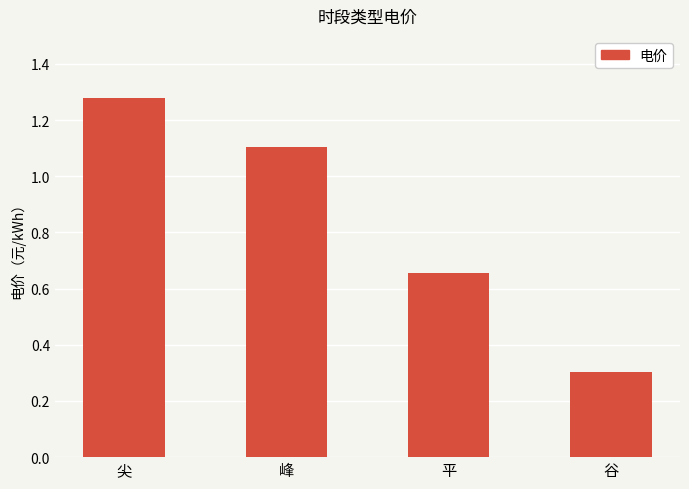

At which category does the chart reach its minimum across all series?

谷